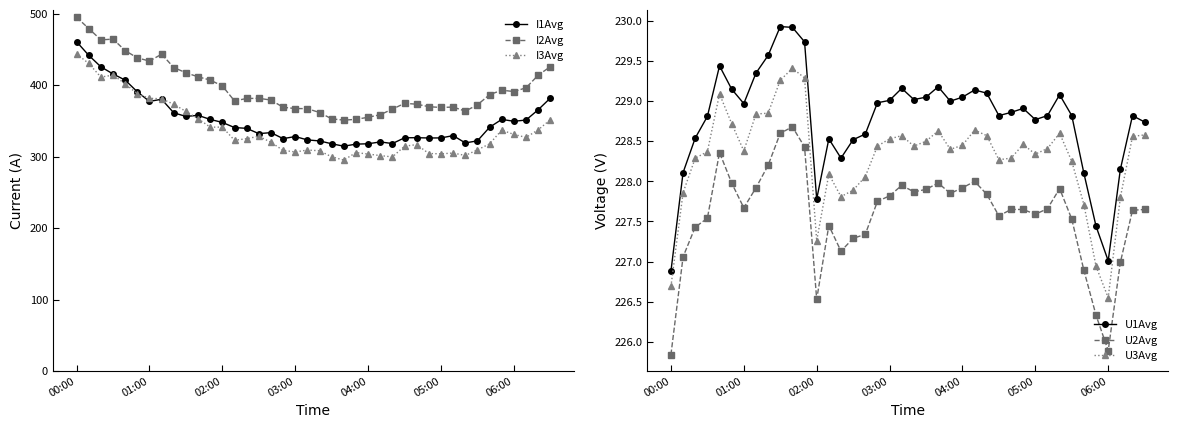

True or false: U2Avg and U1Avg intersect in this chart.

False